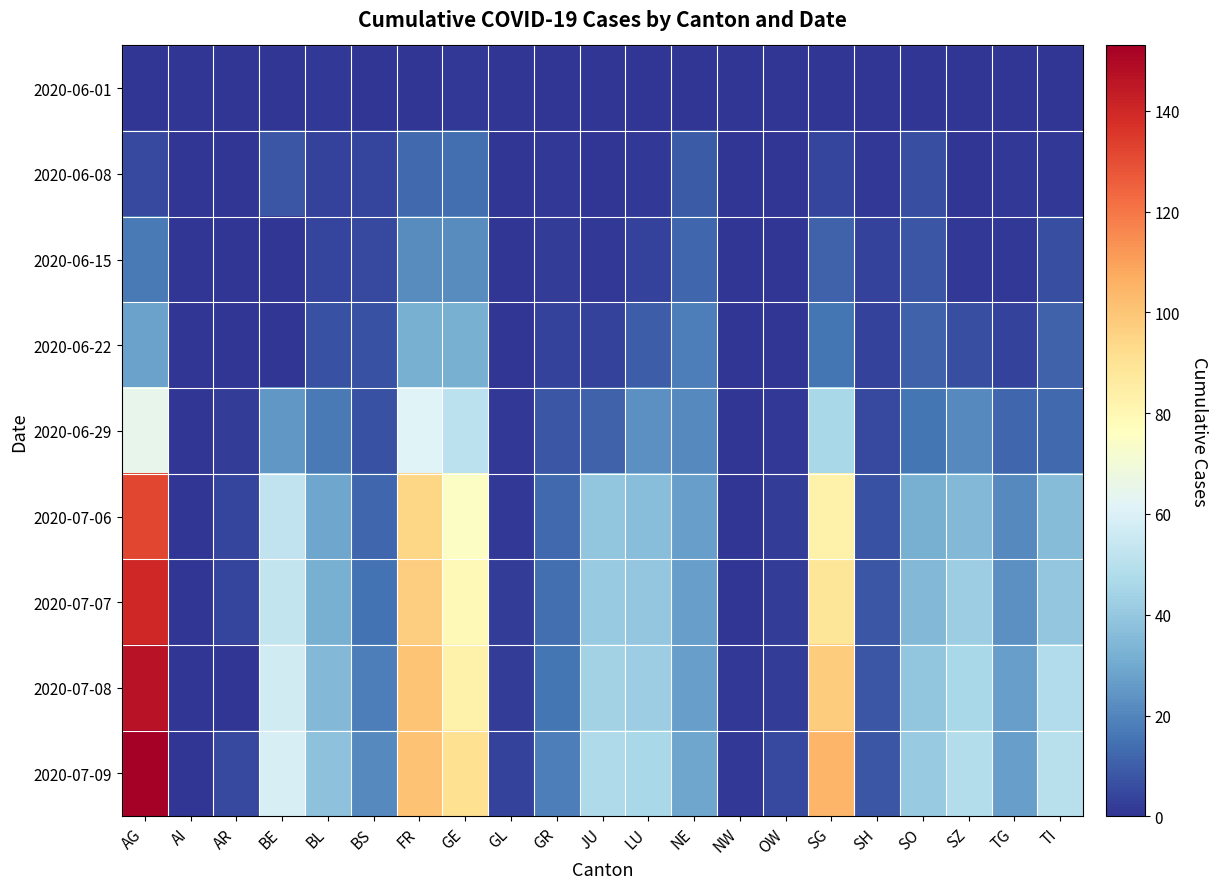

What is the total value across all series at SG?

451